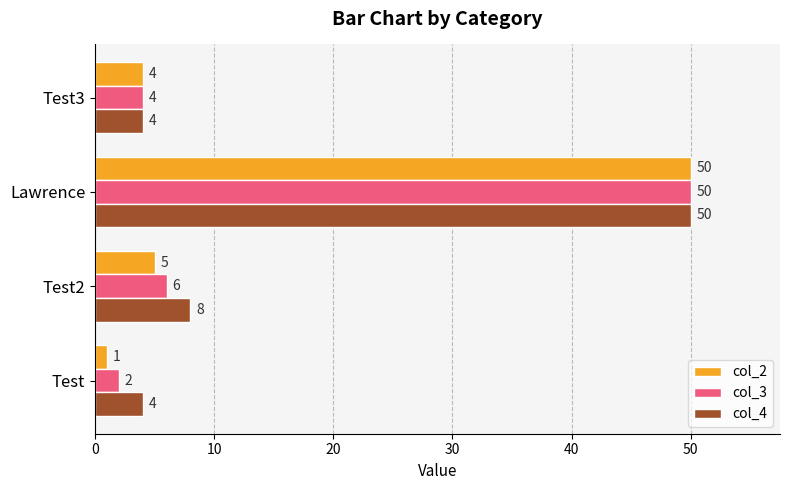

Which category has the highest value in the col_3 series?

Lawrence